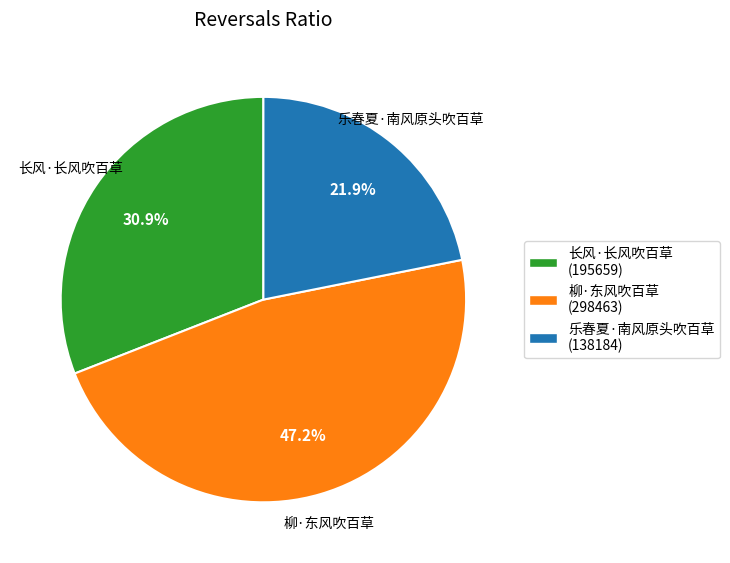

Which category has the smallest portion of the pie?

乐春夏·南风原头吹百草